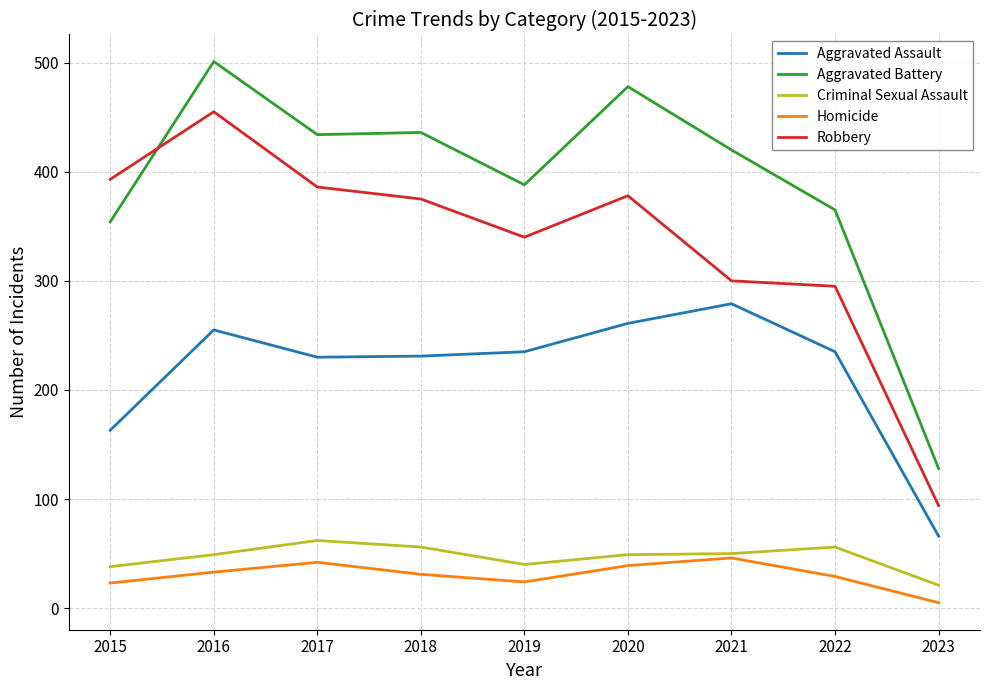

In Criminal Sexual Assault, how many points are higher than both neighbors (excluding endpoints)?

2